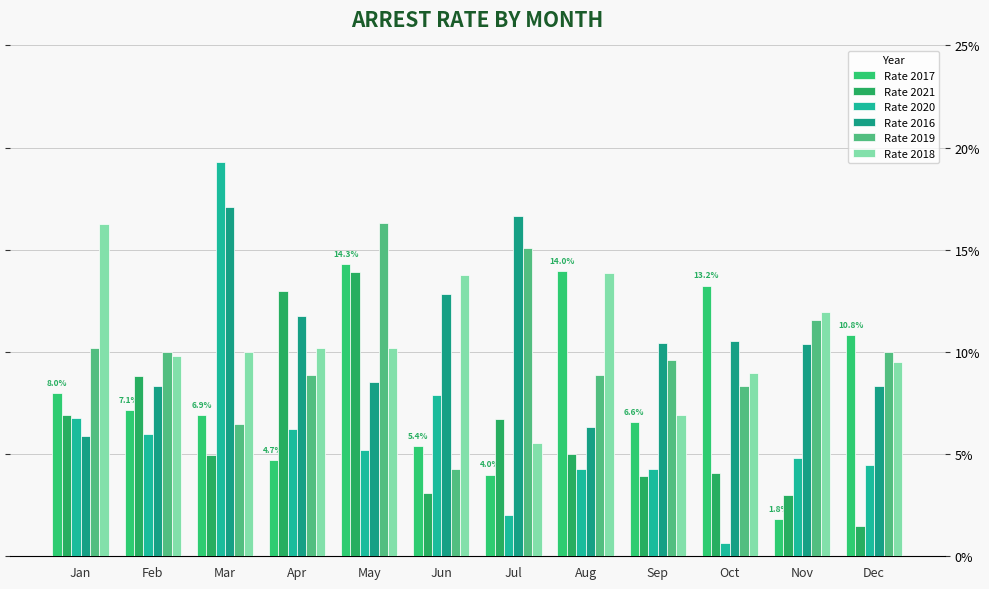

Which series changed the most between May and Jun?

Rate 2019